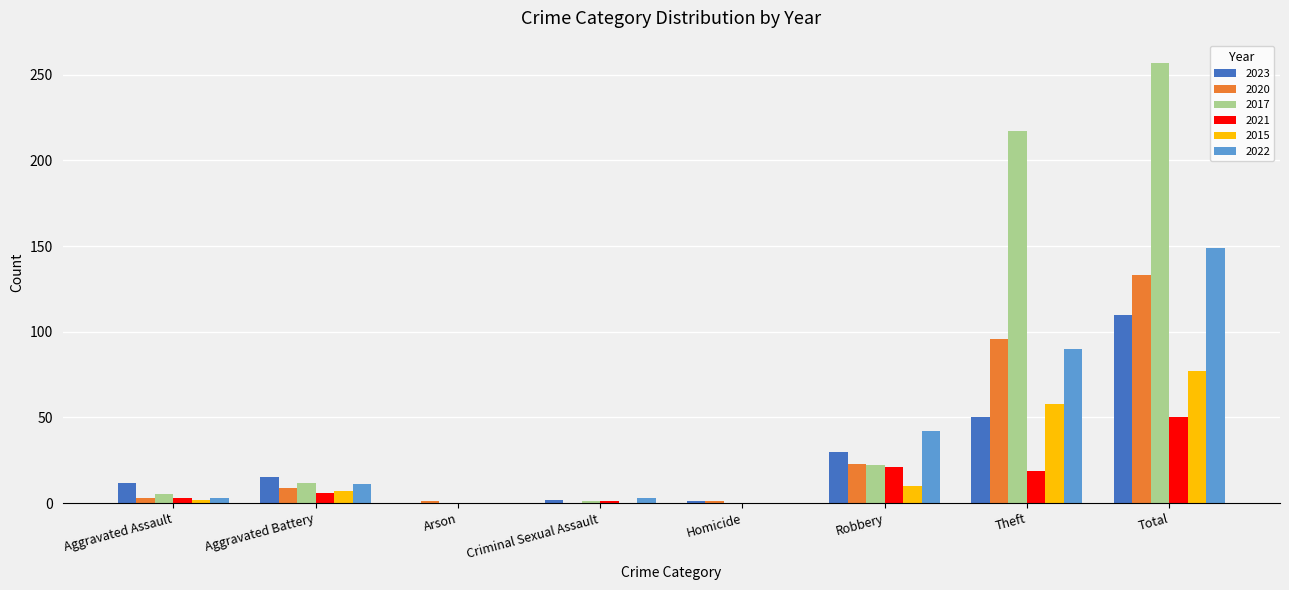

Is the value of 2017 at Homicide greater than the value of 2023 at Aggravated Battery?

No